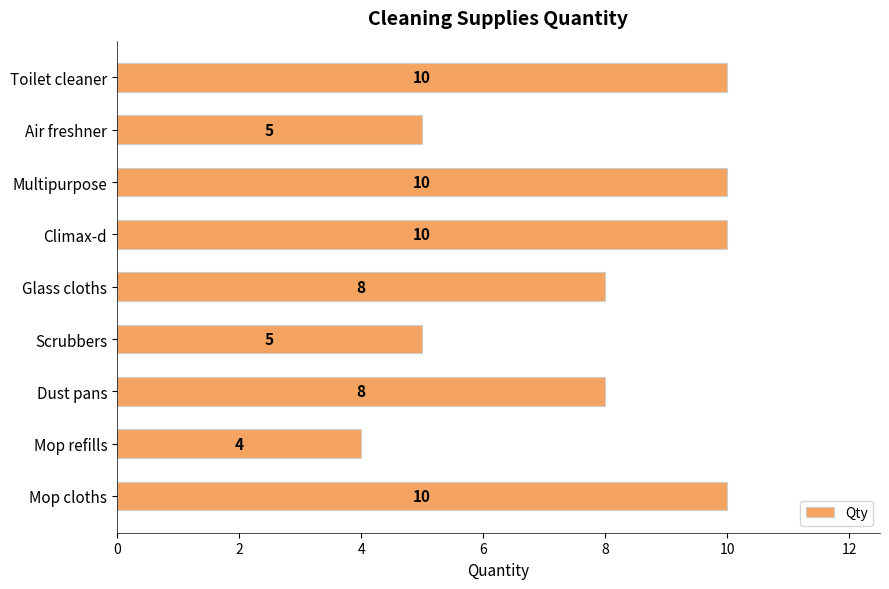

Are the bars horizontal?

Yes